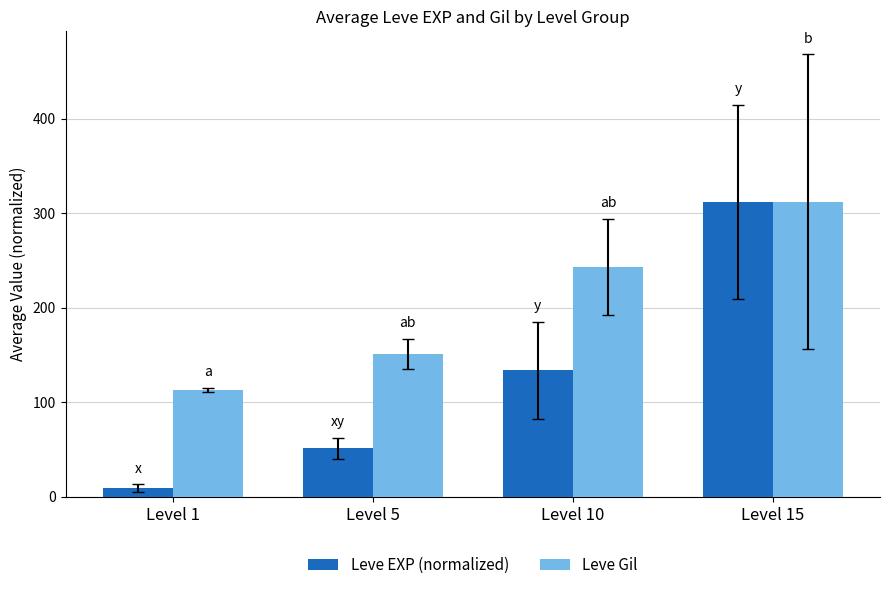

At Level 10, list the series in order from largest to smallest.

Leve Gil, Leve EXP (normalized)